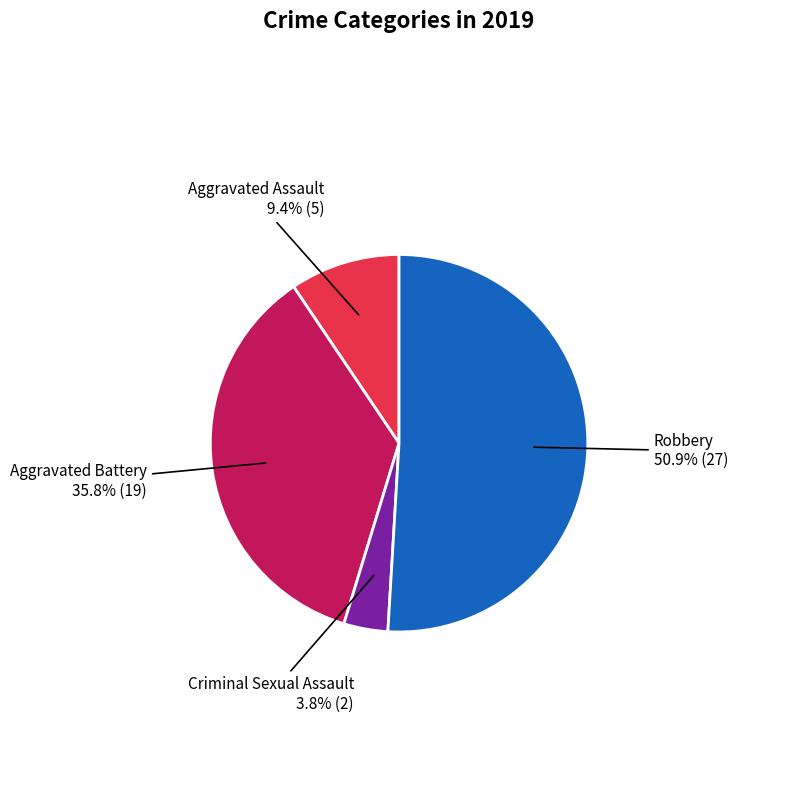

Is there any slice that represents more than half of the pie?

Yes